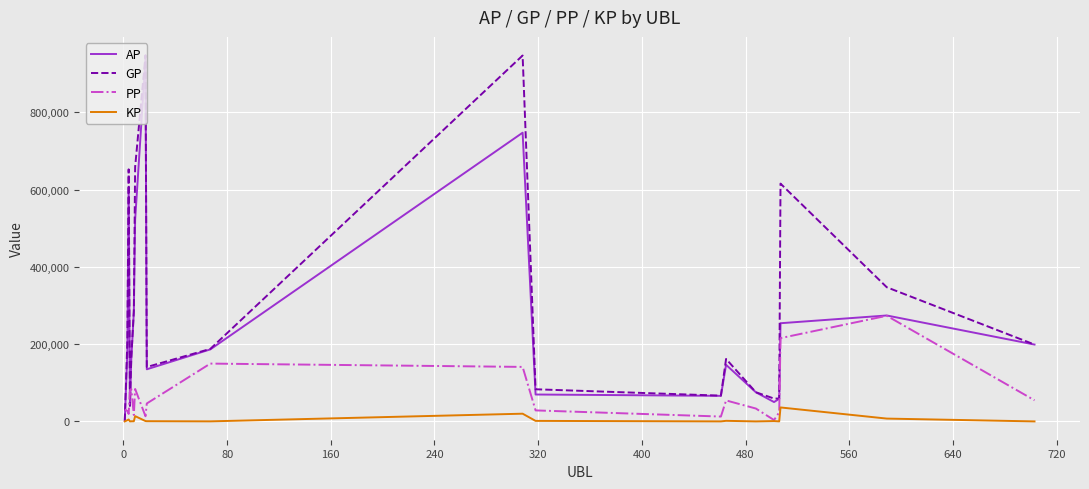

What is the greatest value displayed?

947731.0